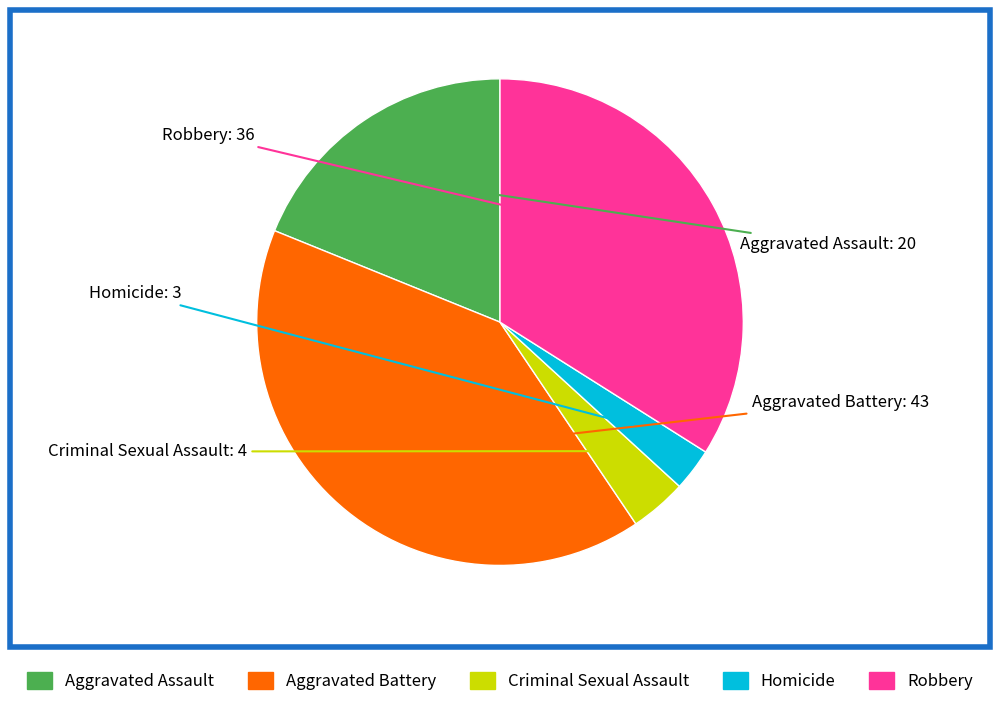

Is there a majority slice in this chart?

No